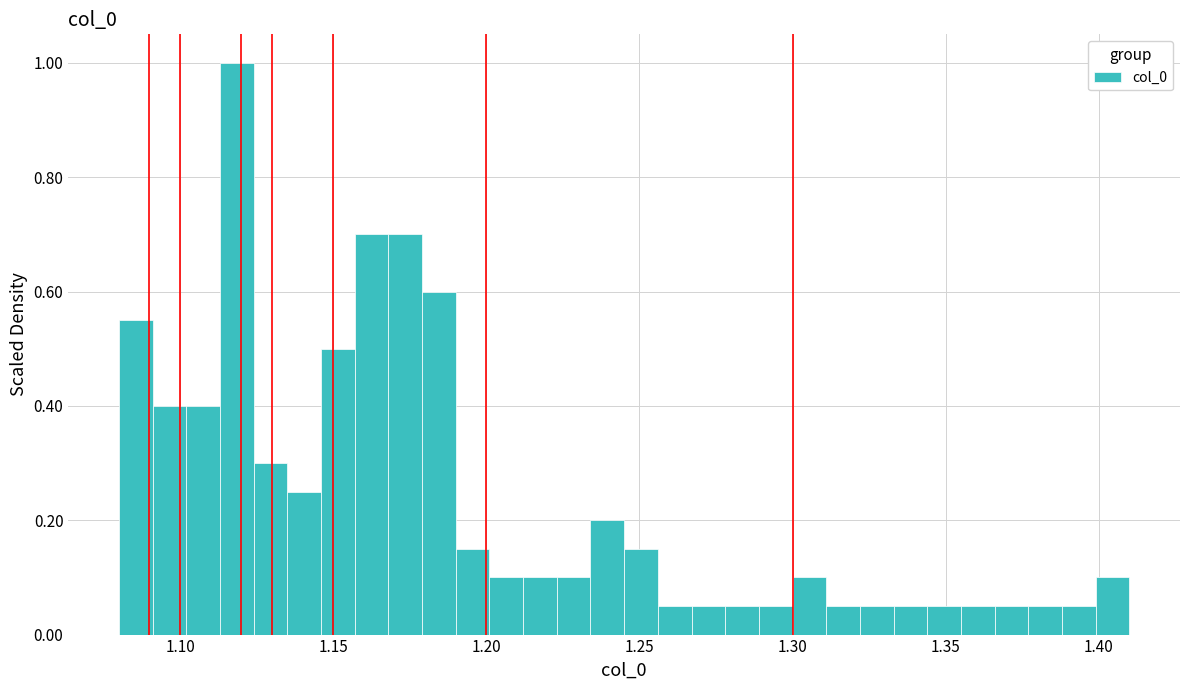

Read against the x-axis, roughly where is the centre of the tallest bar?

1.120